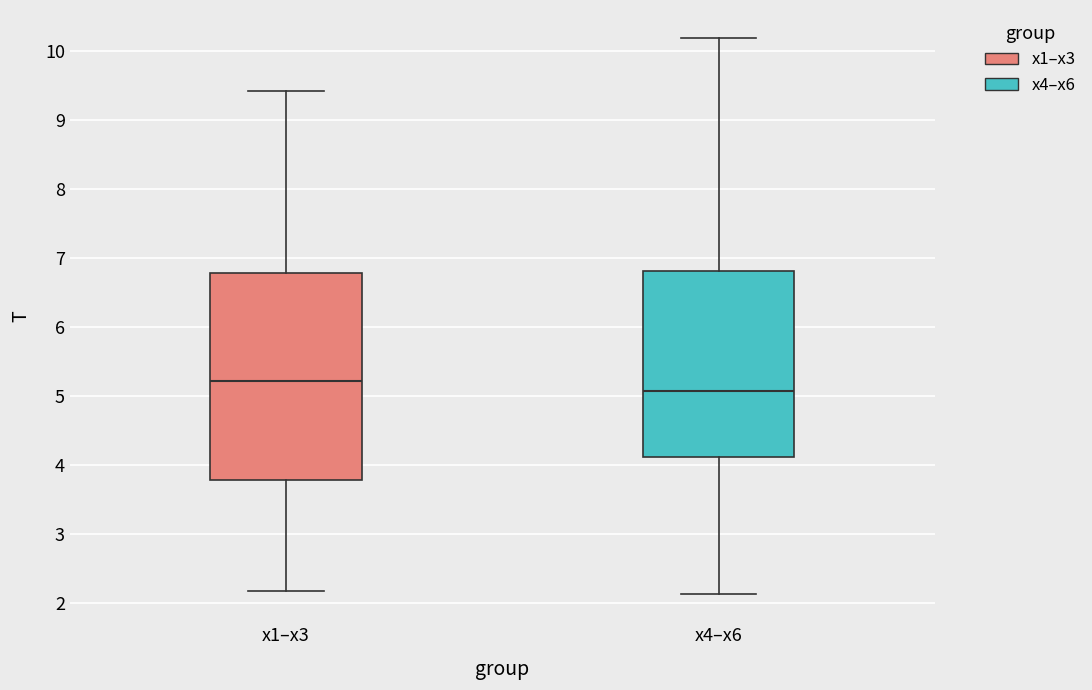

Where is the upper edge of the box for x4–x6 on the y-axis? The values are not printed on the chart, so give them approximately, as read against the axis.

6.8